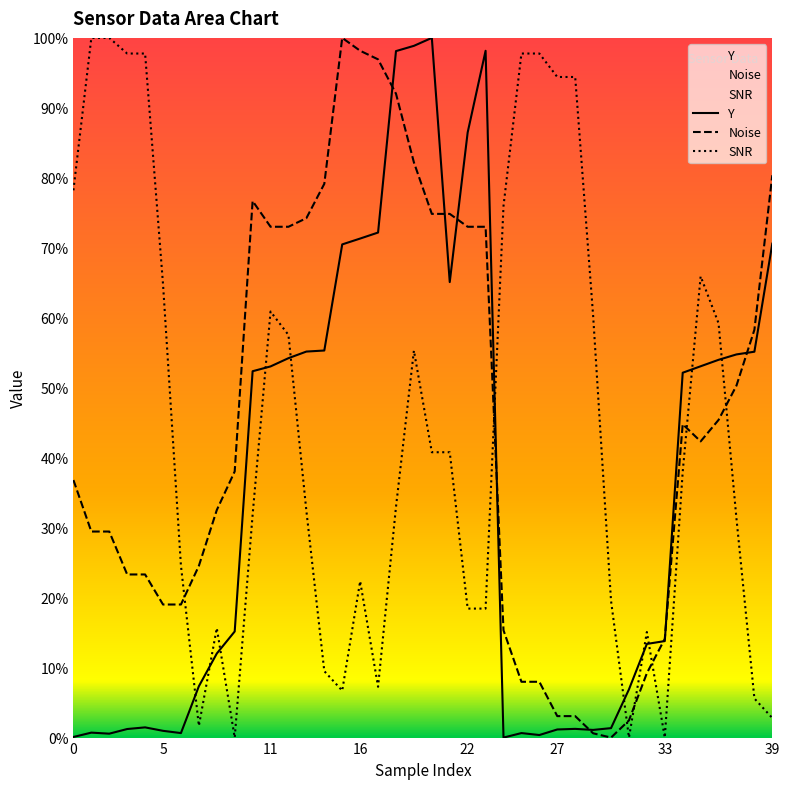

At 18, list the series in order from smallest to largest.

SNR, Noise, Y